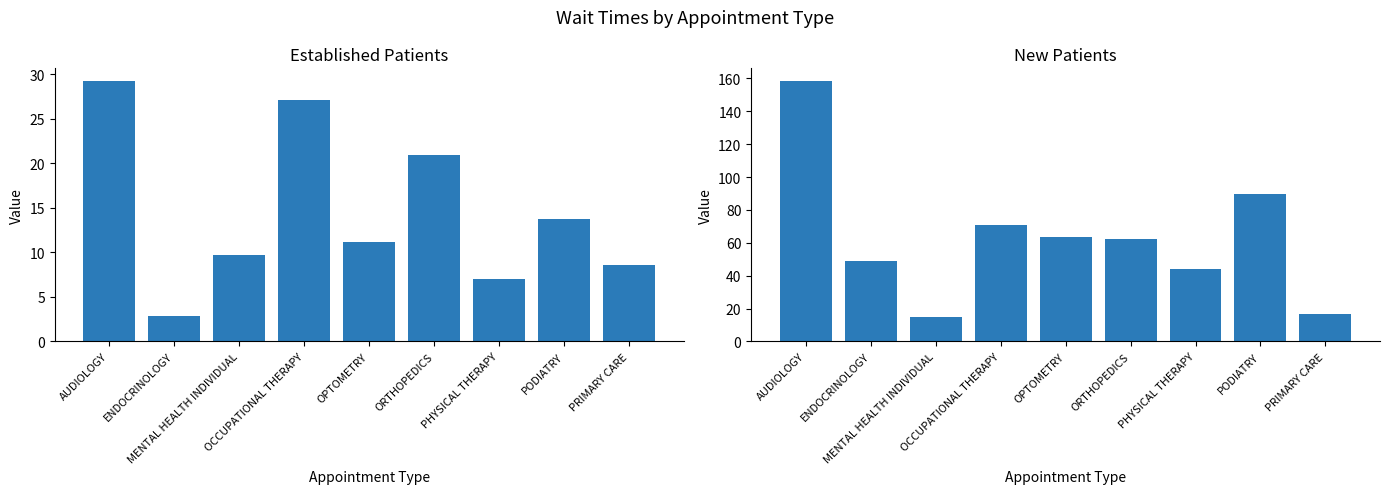

Is it true that NewPatients equals 62.4 at ORTHOPEDICS?

True